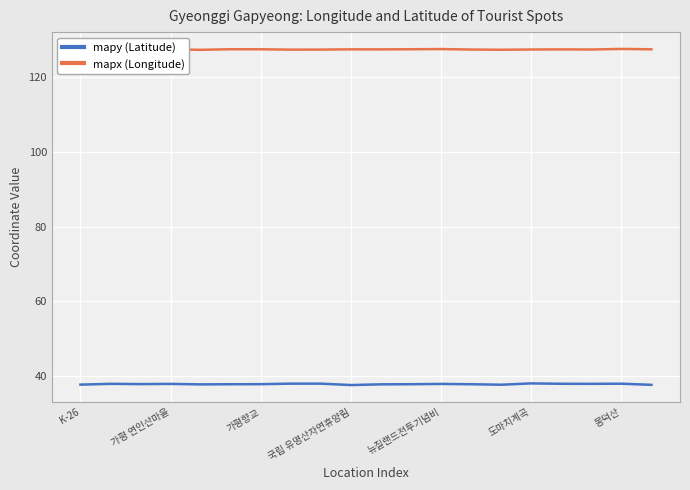

True or false: mapx (Longitude) and mapy (Latitude) intersect in this chart.

False